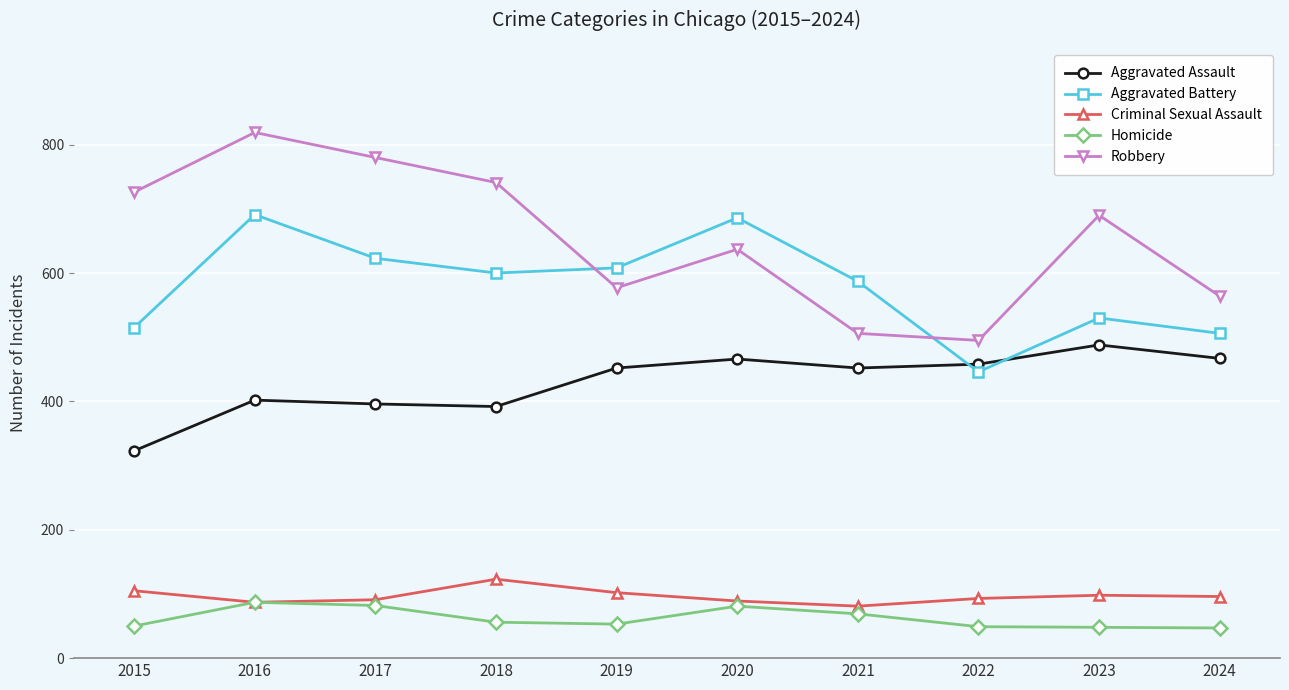

What is the minimum value for Aggravated Battery?

446